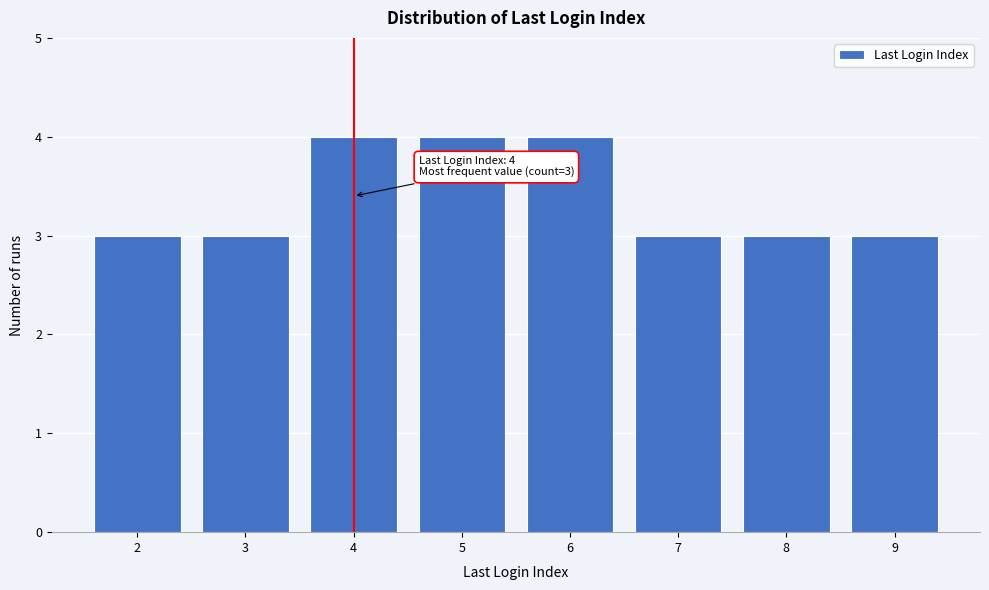

Reading left to right, transcribe all the data shown in this chart.

2=3	3=3	4=4	5=4	6=4	7=3	8=3	9=3